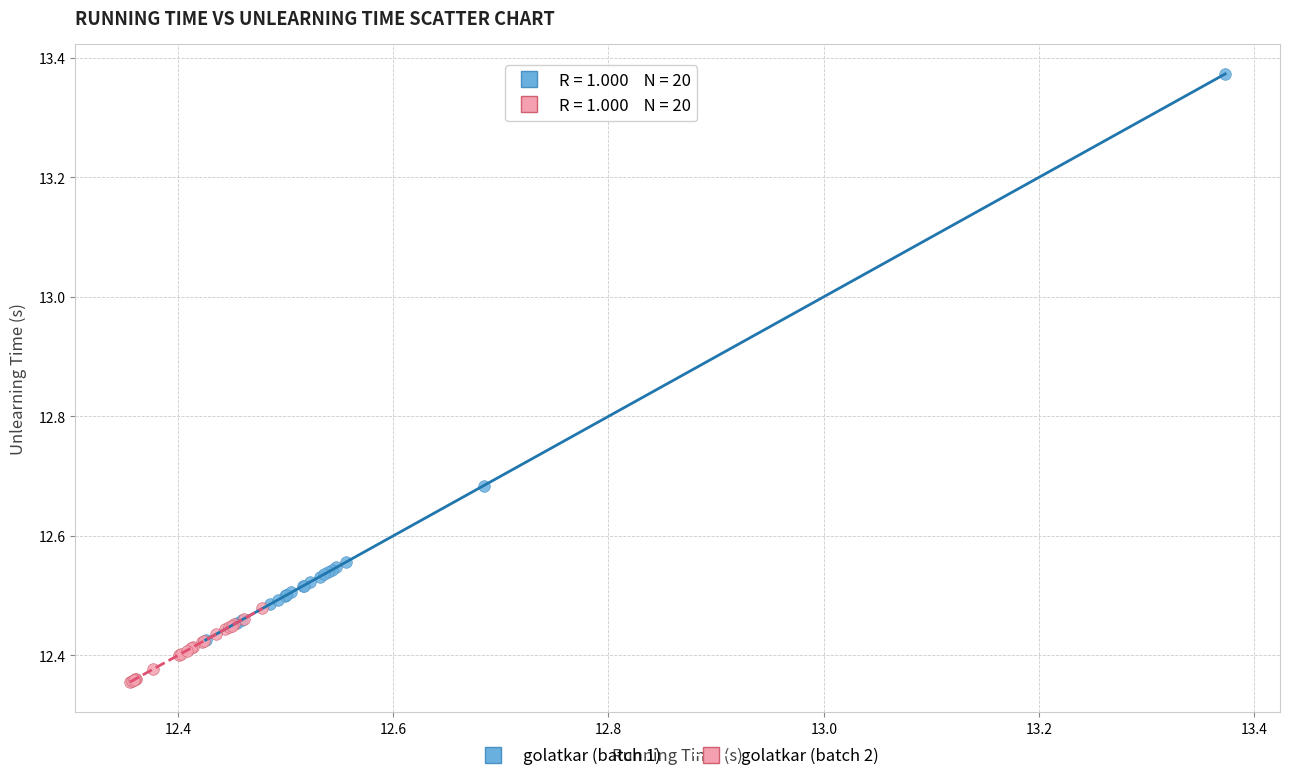

Which series reaches the minimum Y coordinate?

golatkar (batch 2)